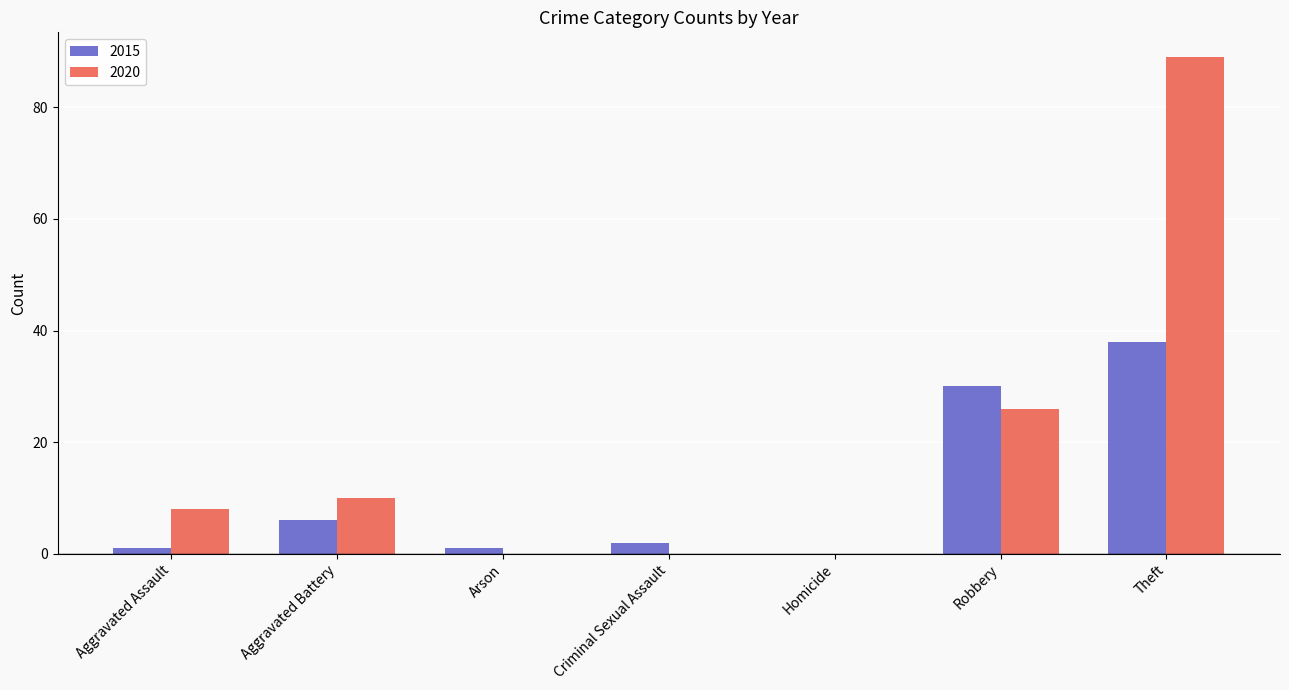

How many series are shown in this chart?

2